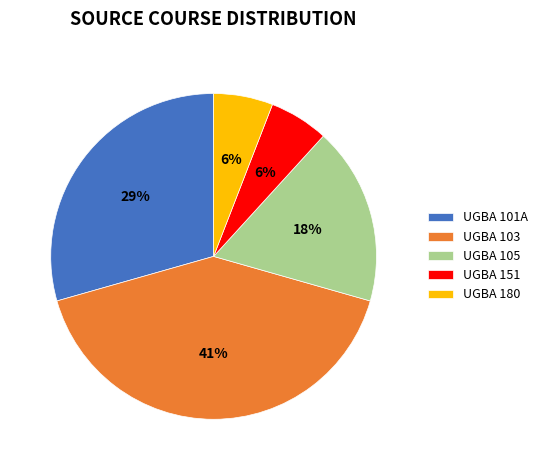

To the nearest percent, what is the combined percentage of UGBA 180 and UGBA 101A?

35%